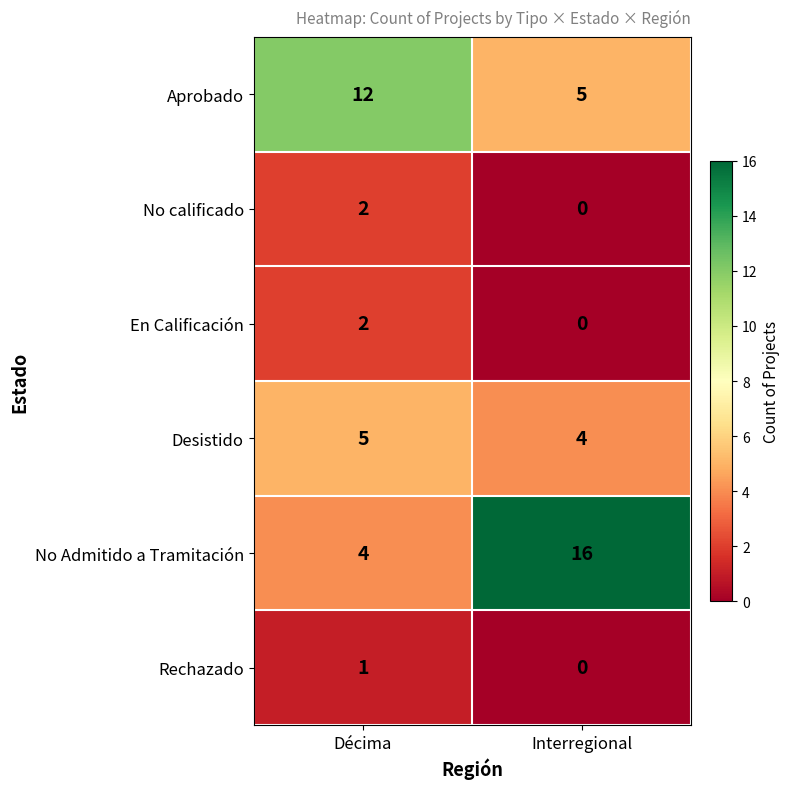

What is the difference between the No Admitido a Tramitación values at Décima and Interregional?

12